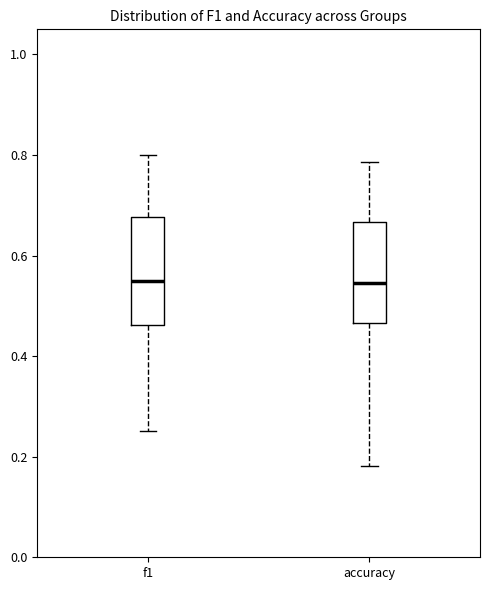

Reading left to right, transcribe this box plot: for each box, give where its median line is, the range the box spans, and where its two whiskers end, as read against the y-axis. The values are not printed on the chart, so give them approximately, as read against the axis.

f1: median 0.54, box 0.46 to 0.68, whiskers 0.26 to 0.80
accuracy: median 0.54, box 0.46 to 0.66, whiskers 0.18 to 0.78